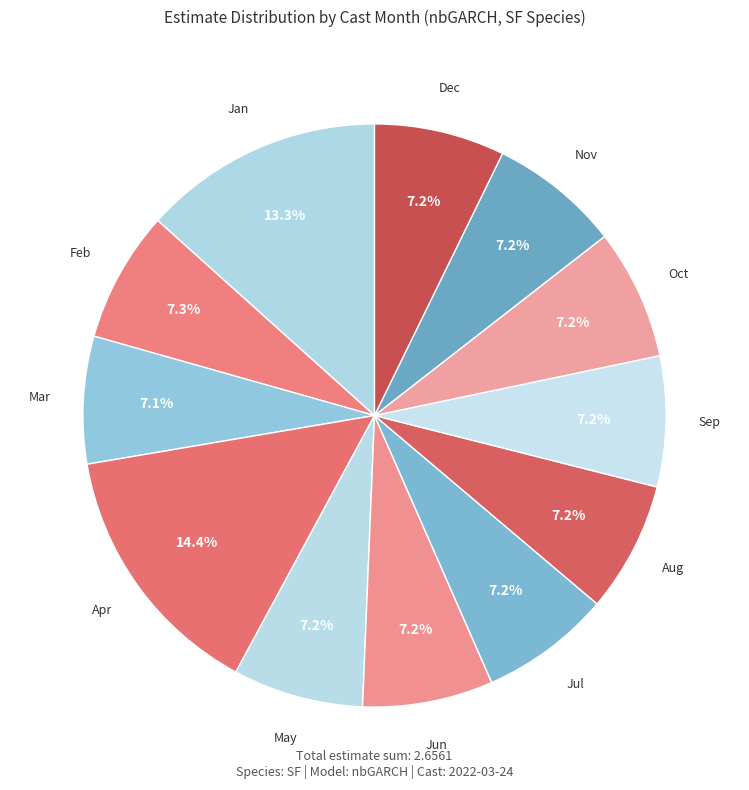

How much of the chart is everything except Apr?

85.6%